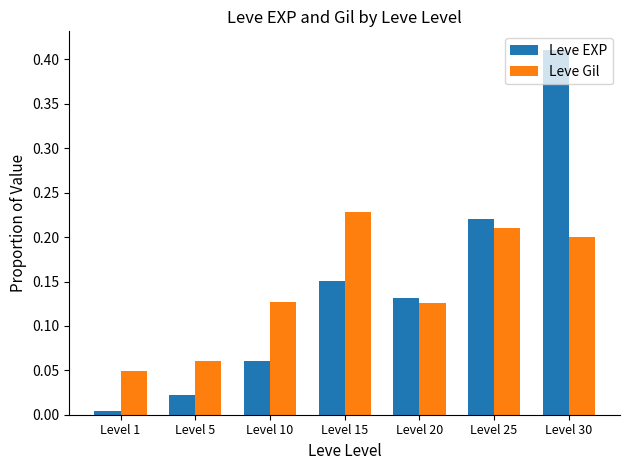

Which series has the largest range (max minus min)?

Leve EXP